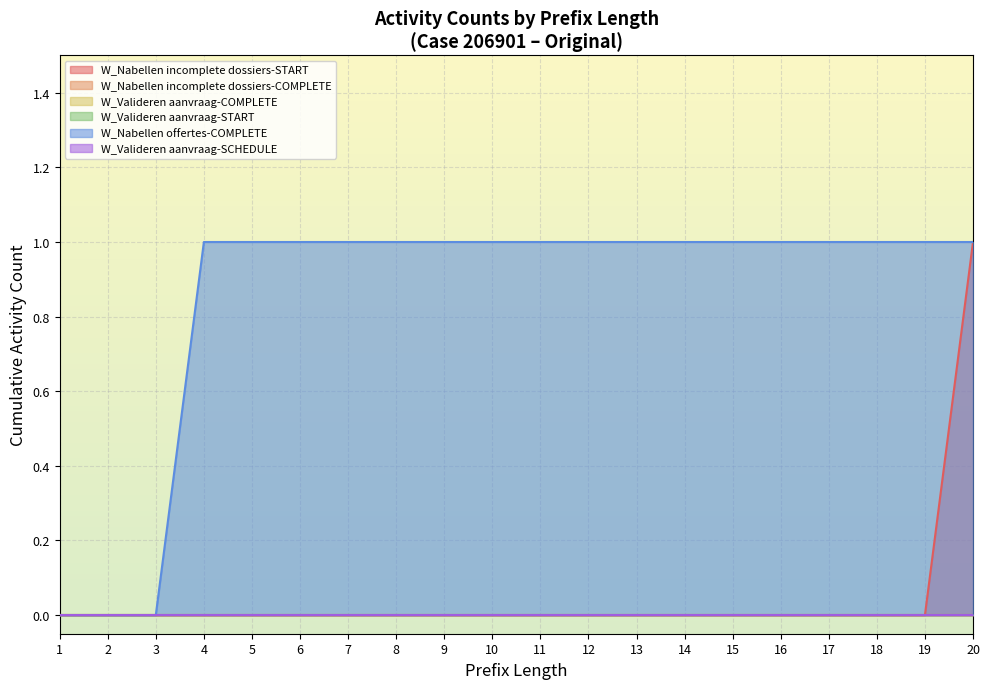

What is the maximum value shown in the chart?

1